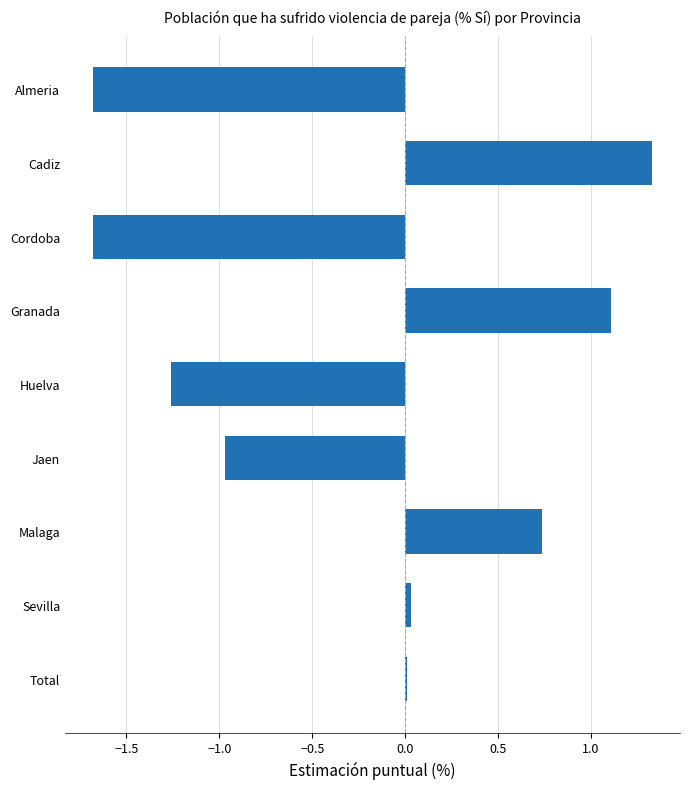

What is the sum of the values at Jaen and Cordoba?

-2.6